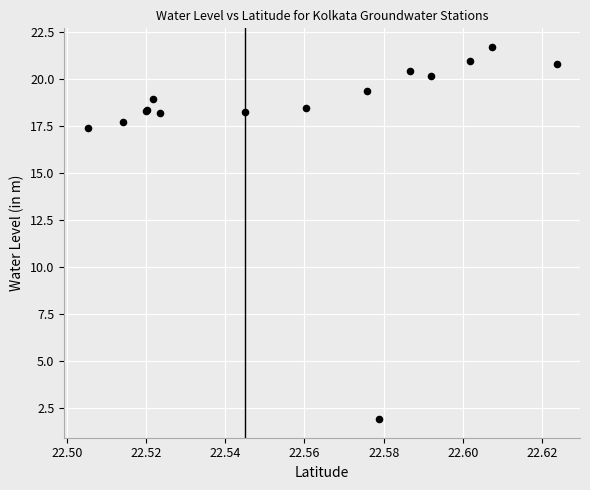

What Y value in the scatter plot is closest to 11?

17.4